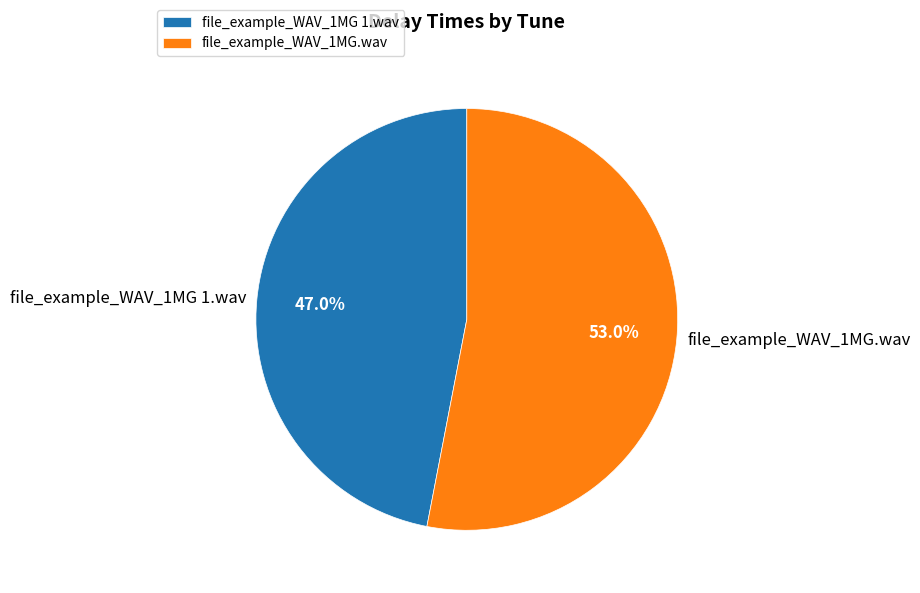

What is the smallest slice in the pie chart?

file_example_WAV_1MG 1.wav